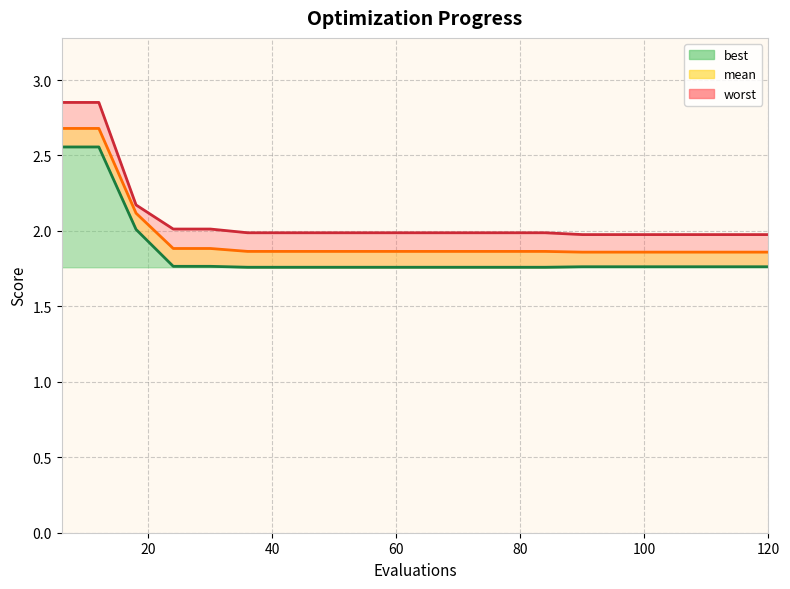

What is the highest value of the worst series?

2.9